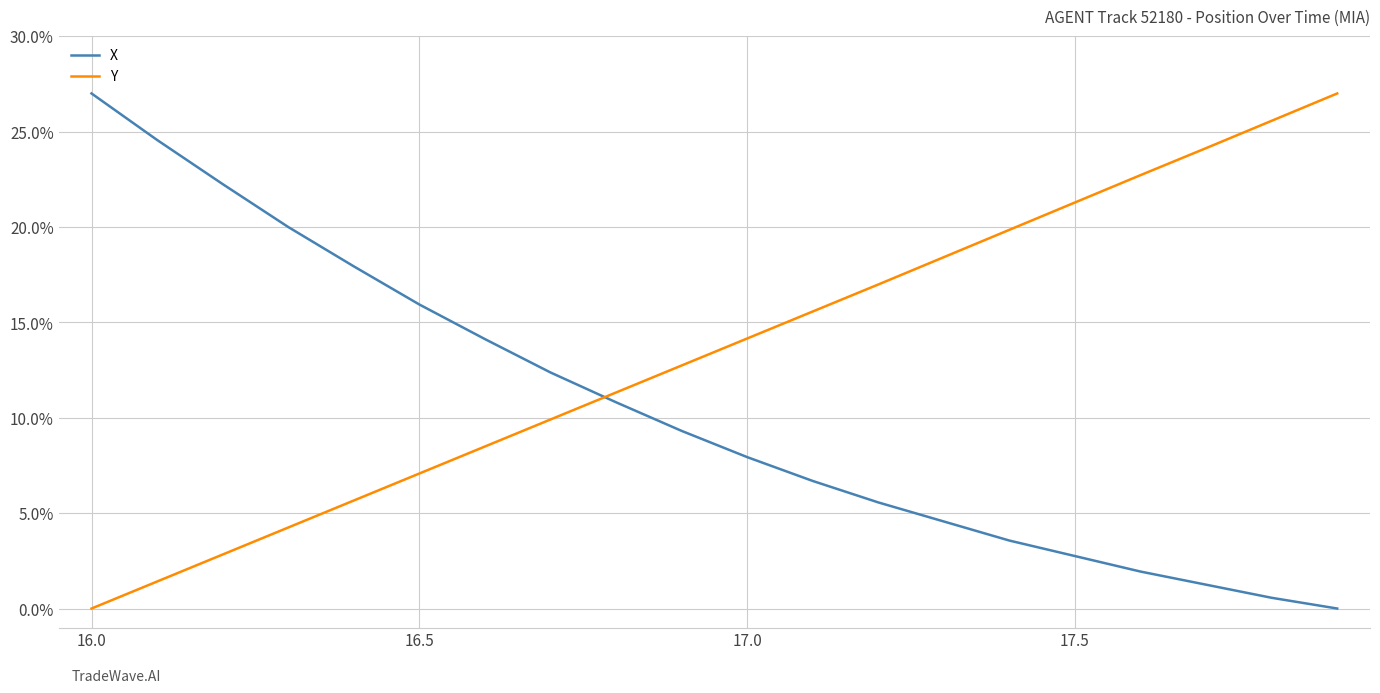

After their last crossing, which series has the higher values: Y or X?

Y